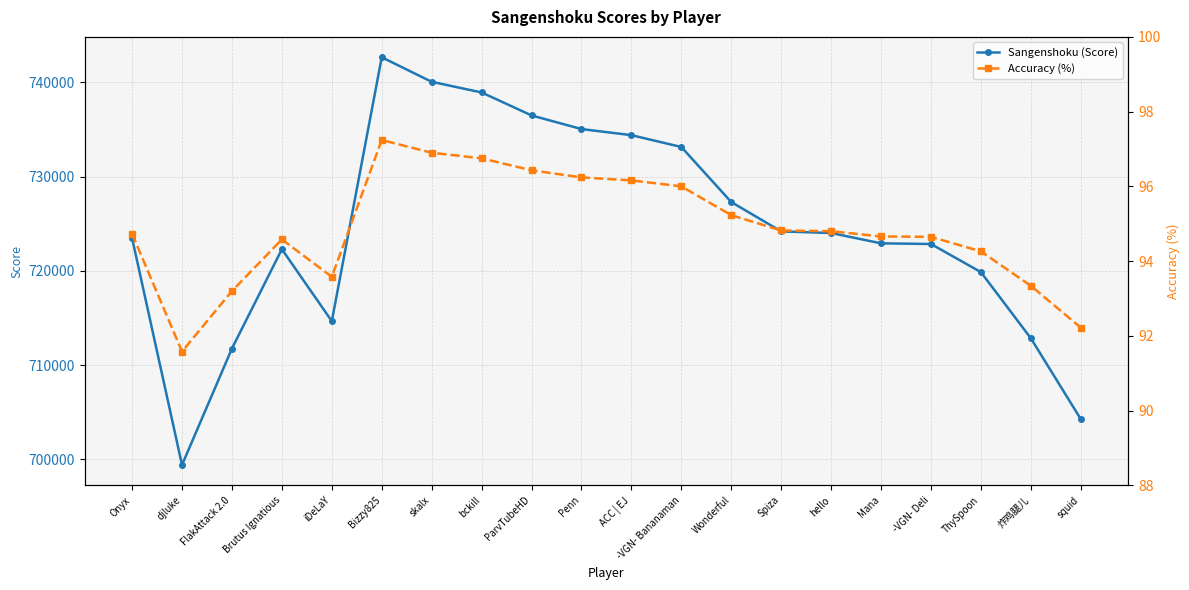

How many data points does each series have?

20